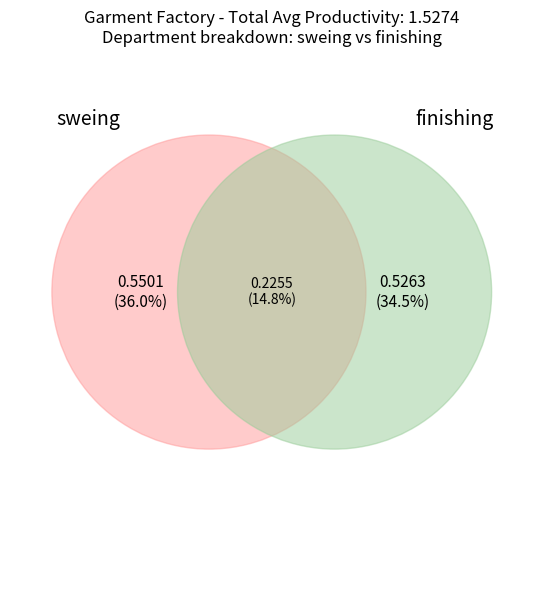

Which category accounts for the majority?

sweing